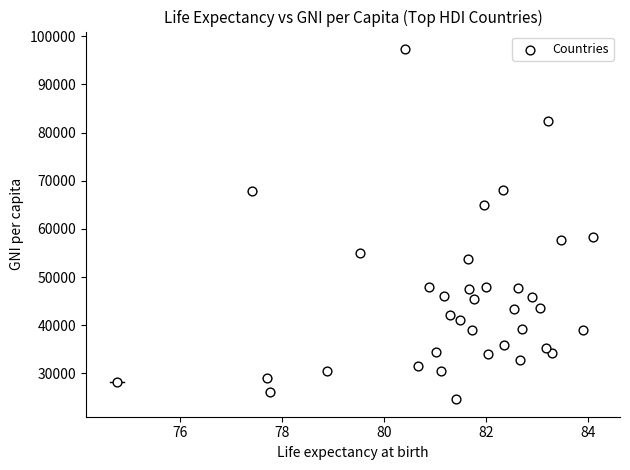

What is the range of X values (max minus min)?

9.3